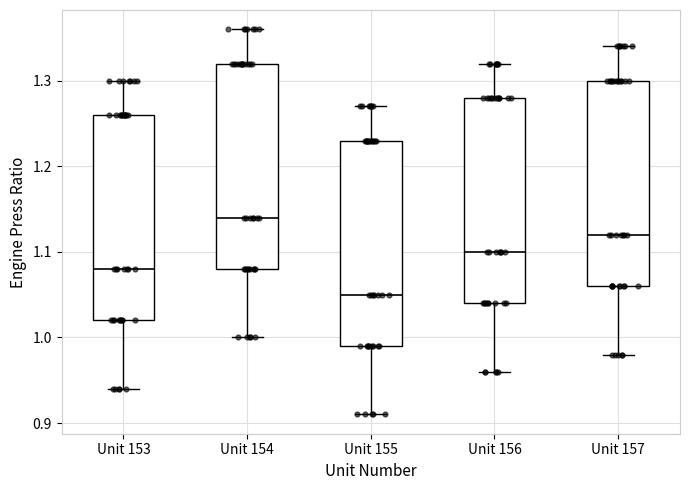

Which box has the lowest median line?

Unit 155